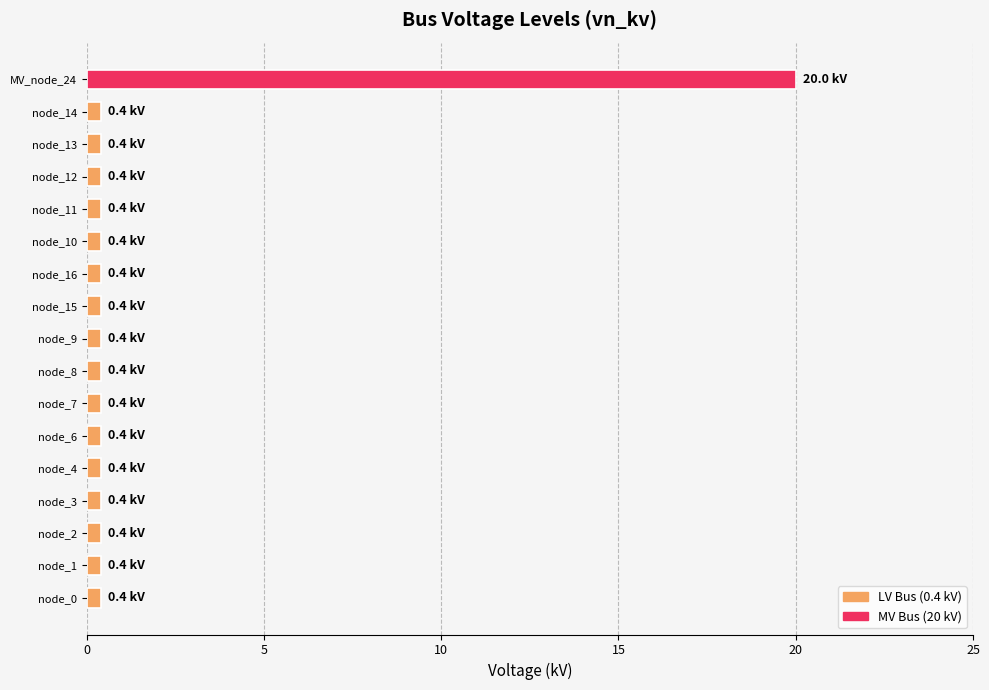

At which category does the chart reach its peak across all series?

MV_node_24